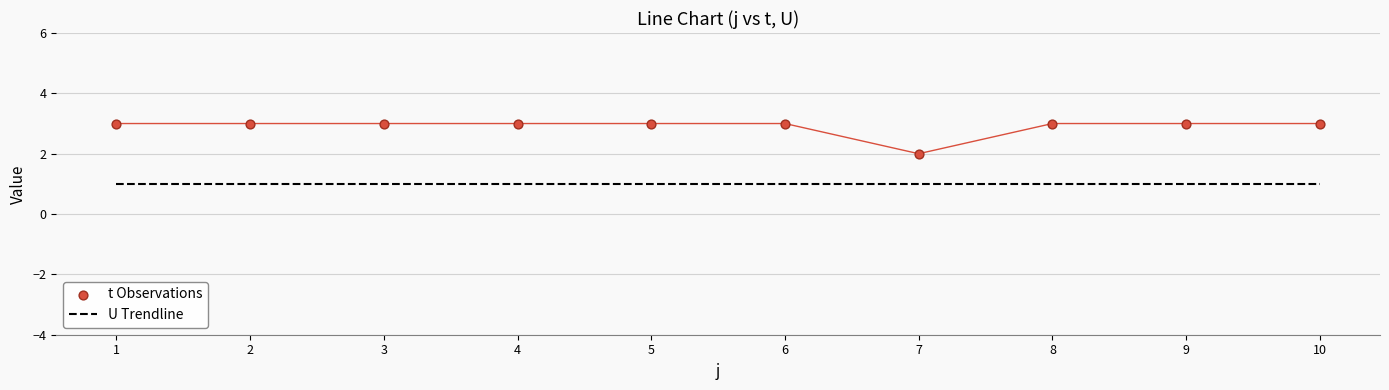

Which series contains the highest Y value?

t Observations